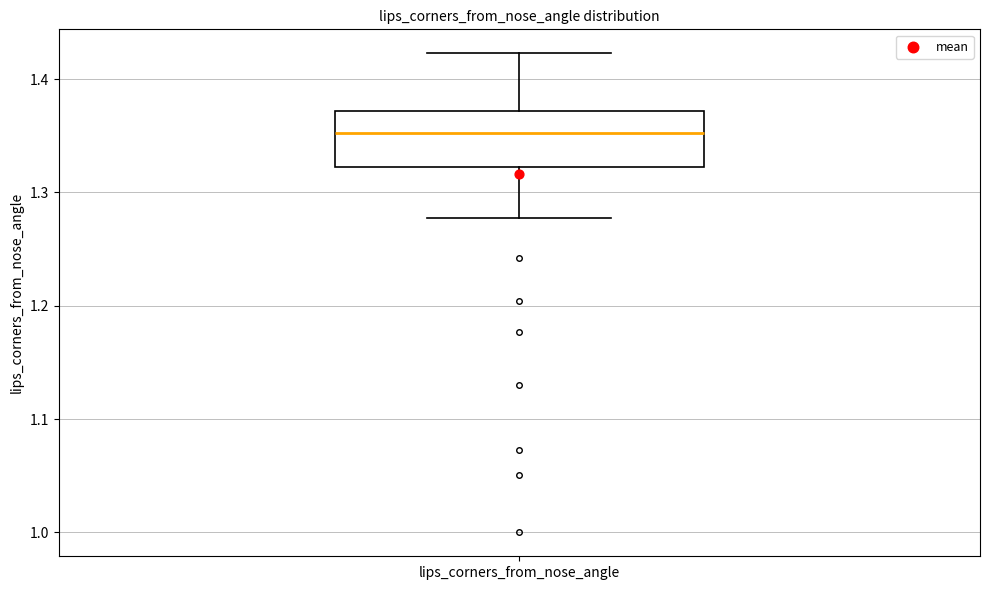

Where does the median line of the box for lips_corners_from_nose_angle sit on the y-axis? The values are not printed on the chart, so give them approximately, as read against the axis.

1.35